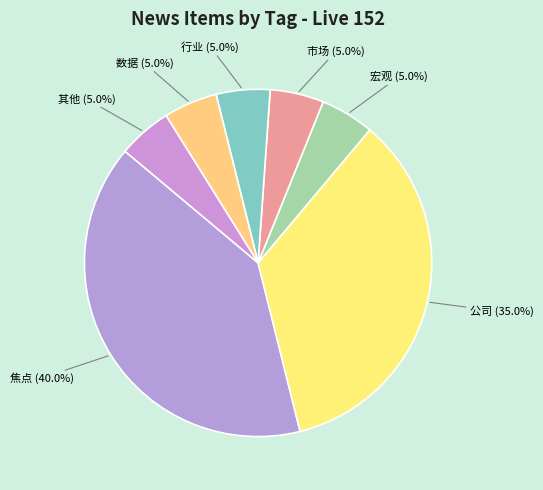

What is the largest slice in the pie chart?

焦点